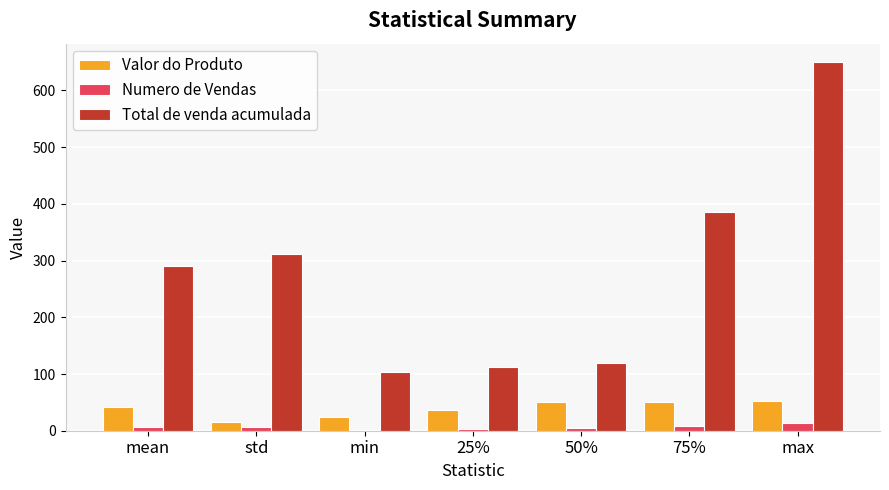

What is the greatest value displayed?

650.0